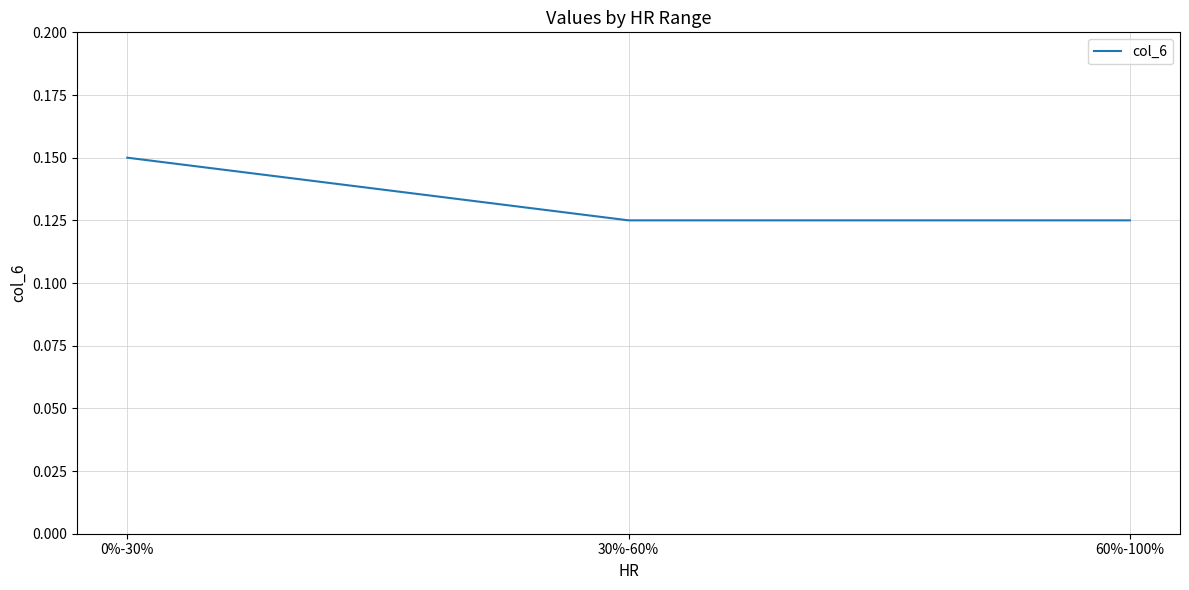

What position from the right is 30%-60%?

2